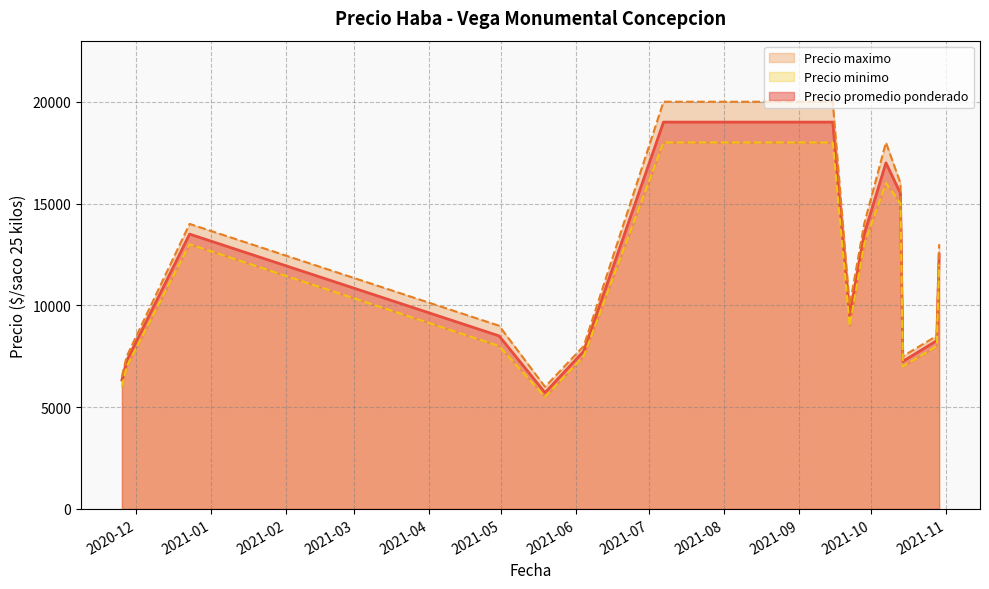

Reading right to left, what are all the values shown in this chart?

Precio promedio ponderado: 2021-10-29=12500	2021-10-28=8267	2021-10-14=7250	2021-10-13=15500	2021-10-07=17000	2021-09-28=13500	2021-09-22=9500	2021-09-15=19000	2021-07-07=19000	2021-06-04=7750	2021-05-19=5714	2021-04-30=8500	2020-12-23=13500	2020-11-27=7273	2020-11-25=6333
Precio maximo: 2021-10-29=13000	2021-10-28=8500	2021-10-14=7500	2021-10-13=16000	2021-10-07=18000	2021-09-28=14000	2021-09-22=10000	2021-09-15=20000	2021-07-07=20000	2021-06-04=8000	2021-05-19=6000	2021-04-30=9000	2020-12-23=14000	2020-11-27=7500	2020-11-25=6500
Precio minimo: 2021-10-29=12000	2021-10-28=8000	2021-10-14=7000	2021-10-13=15000	2021-10-07=16000	2021-09-28=13000	2021-09-22=9000	2021-09-15=18000	2021-07-07=18000	2021-06-04=7500	2021-05-19=5500	2021-04-30=8000	2020-12-23=13000	2020-11-27=7000	2020-11-25=6000